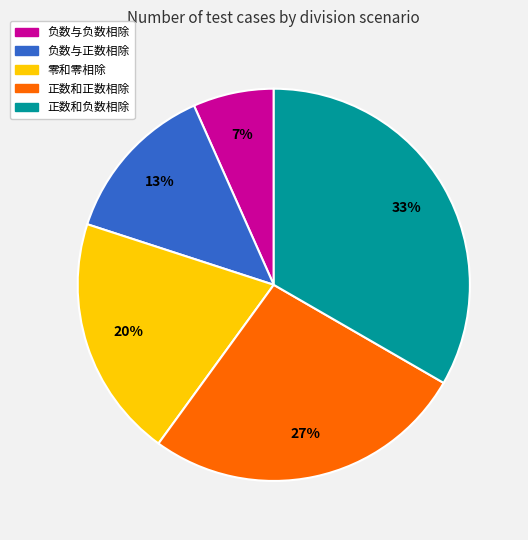

Count the number of slices in the pie.

5